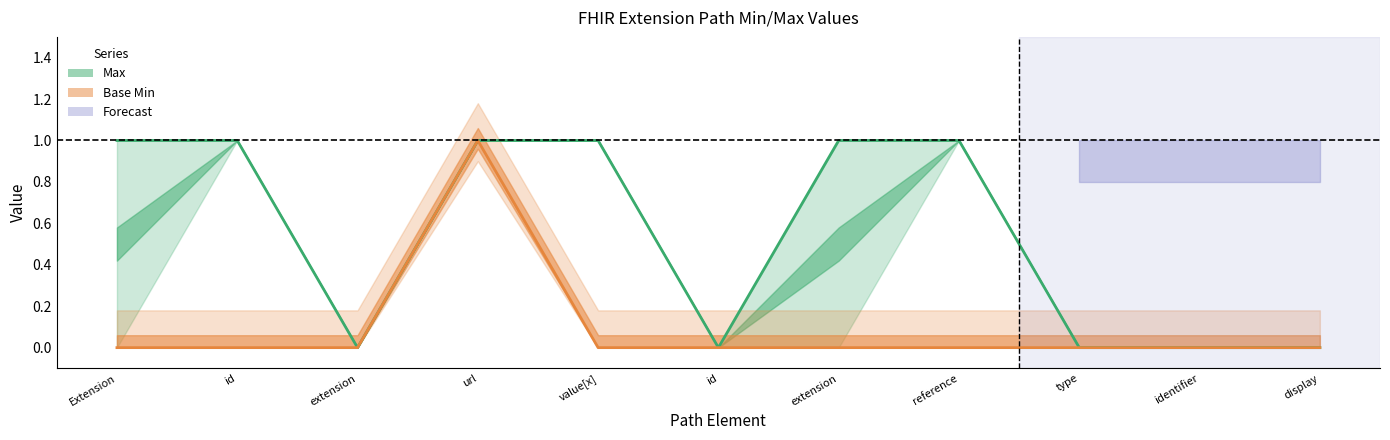

How many values in the Max series are below 1?

5